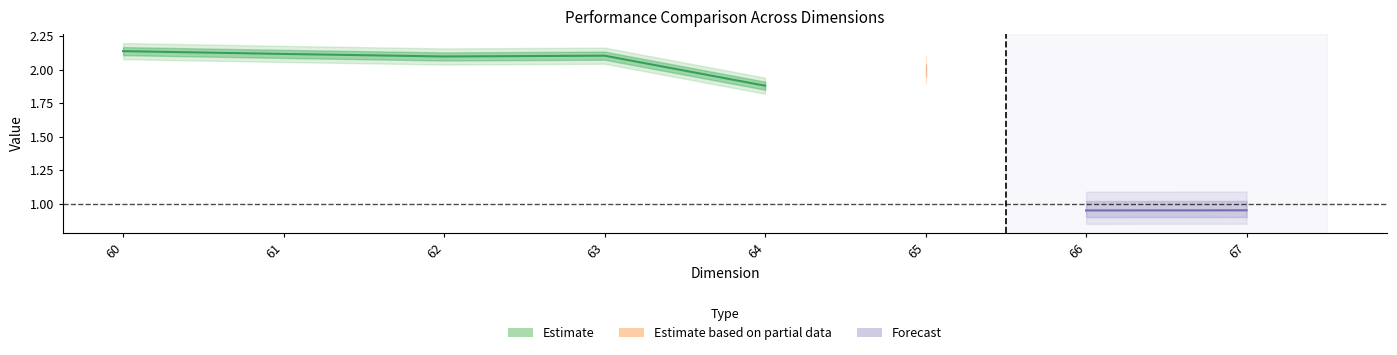

Where is the first local maximum for Ratio?

63